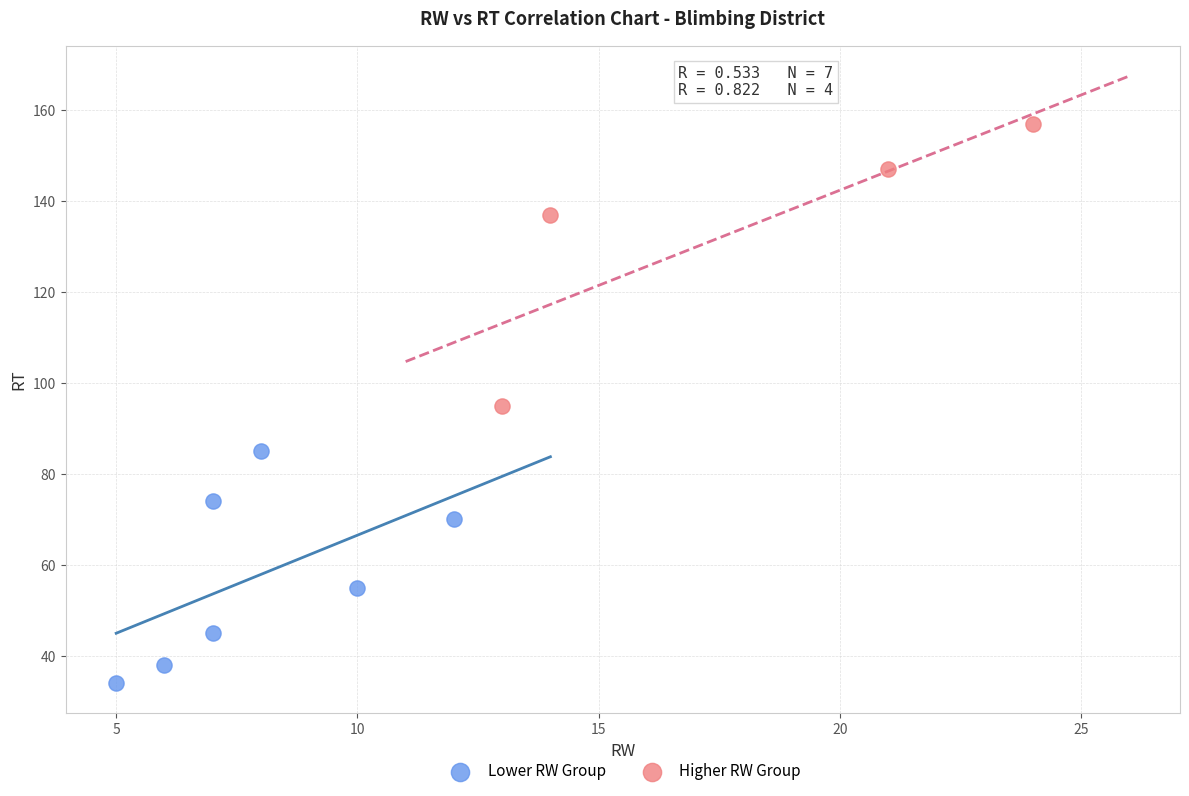

Which series reaches the maximum Y coordinate?

Higher RW Group